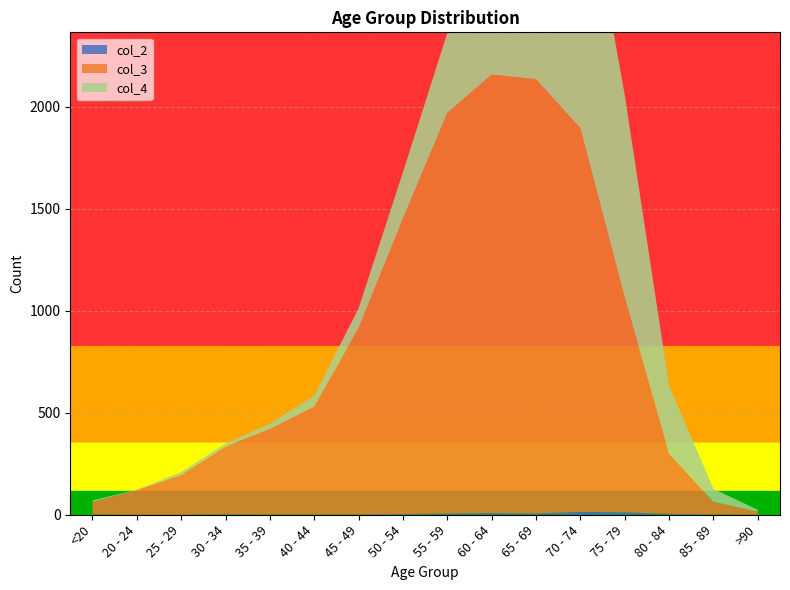

Reading left to right, what are all the values shown in this chart?

col_4: <20=7	20 - 24=2	25 - 29=13	30 - 34=14	35 - 39=26	40 - 44=53	45 - 49=97	50 - 54=227	55 - 59=392	60 - 64=689	65 - 69=1057	70 - 74=1381	75 - 79=993	80 - 84=333	85 - 89=64	>90=9
col_3: <20=62	20 - 24=121	25 - 29=196	30 - 34=333	35 - 39=420	40 - 44=530	45 - 49=915	50 - 54=1450	55 - 59=1965	60 - 64=2151	65 - 69=2130	70 - 74=1882	75 - 79=1053	80 - 84=296	85 - 89=62	>90=15
col_2: <20=1	20 - 24=0	25 - 29=0	30 - 34=2	35 - 39=1	40 - 44=1	45 - 49=1	50 - 54=3	55 - 59=6	60 - 64=8	65 - 69=6	70 - 74=14	75 - 79=12	80 - 84=4	85 - 89=1	>90=0